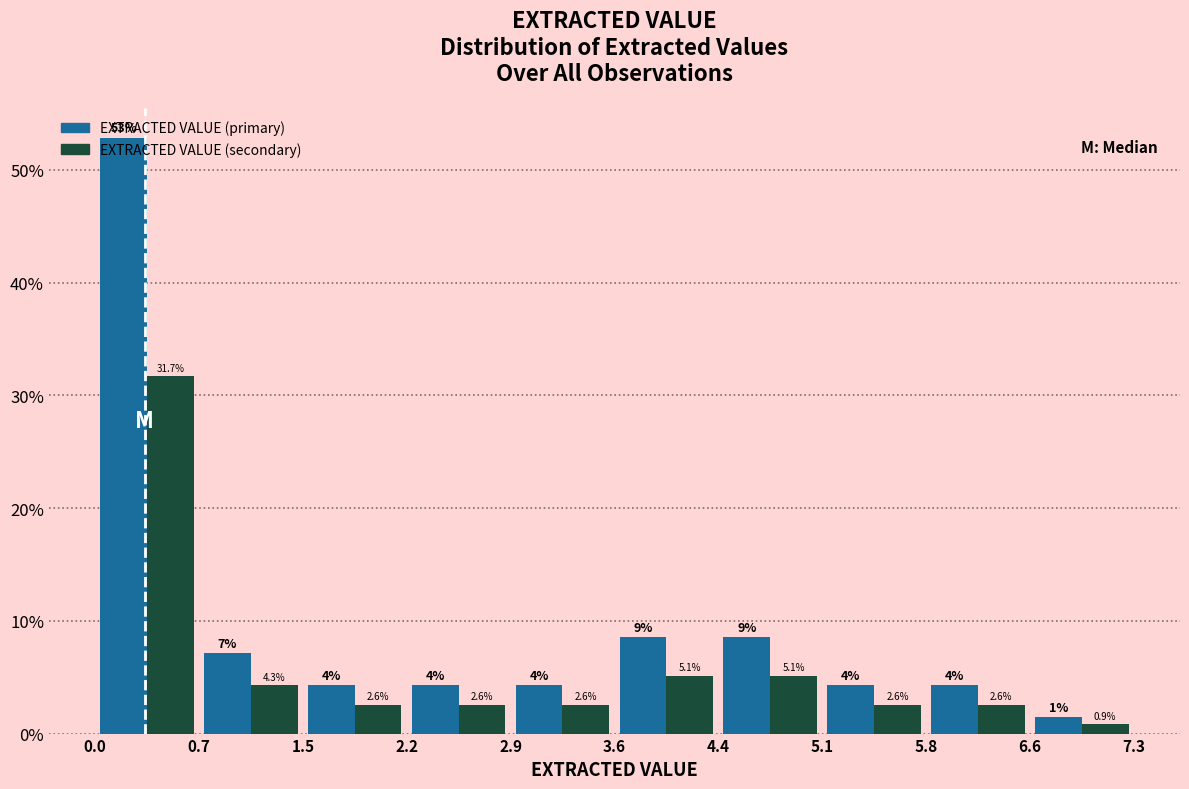

In the EXTRACTED VALUE (primary) series, which range on the x-axis has the tallest bar?

0.0 to 0.7